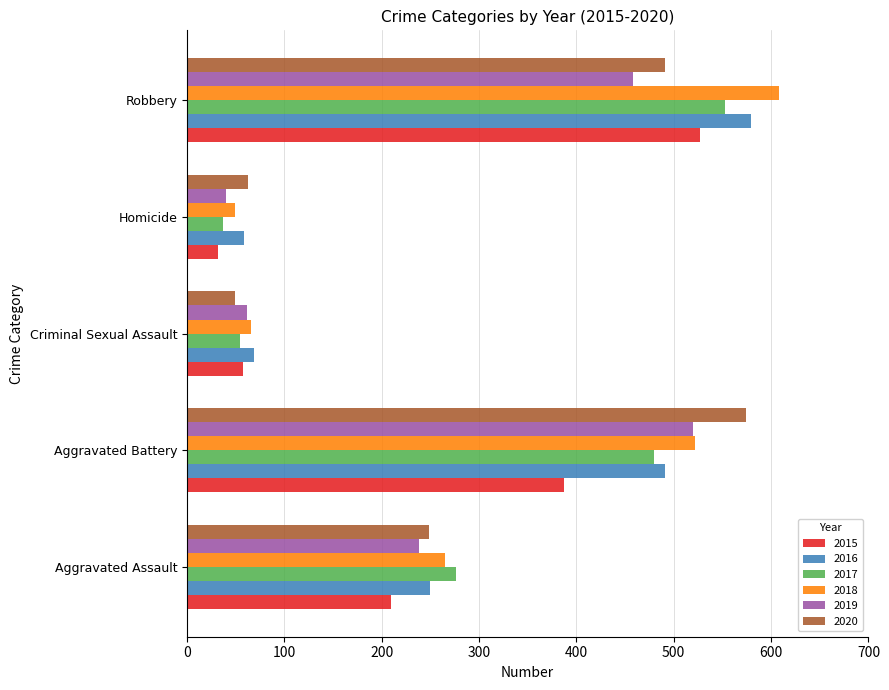

How many distinct data groups are displayed?

6